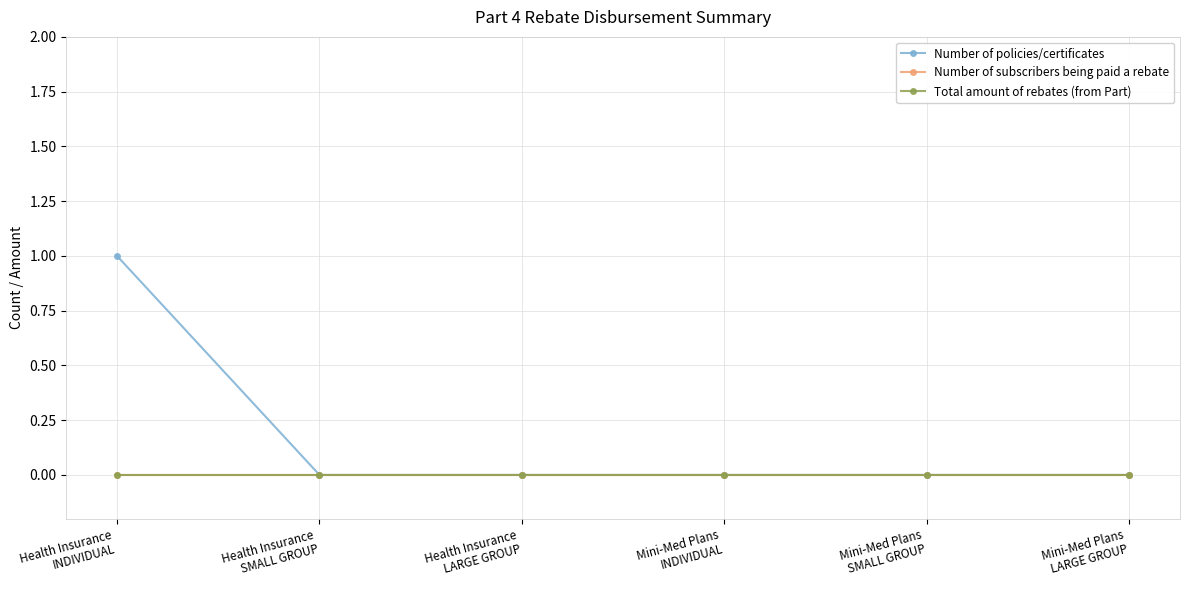

How many lines are shown in the chart?

3